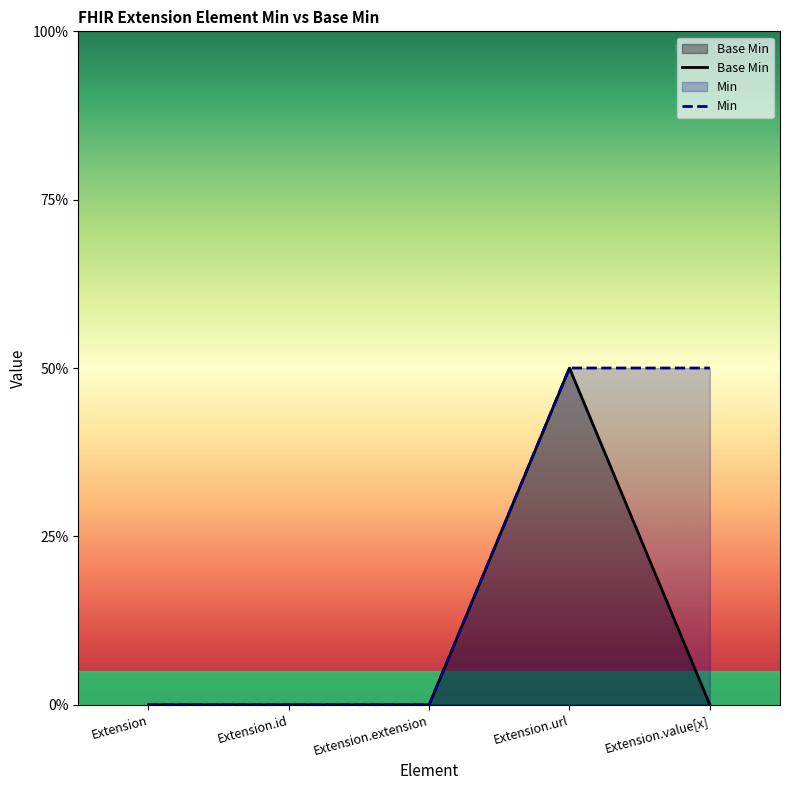

Reading left to right, list all the values displayed in this chart.

Base Min: 0	0	0	1	0
Min: 0	0	0	1	1